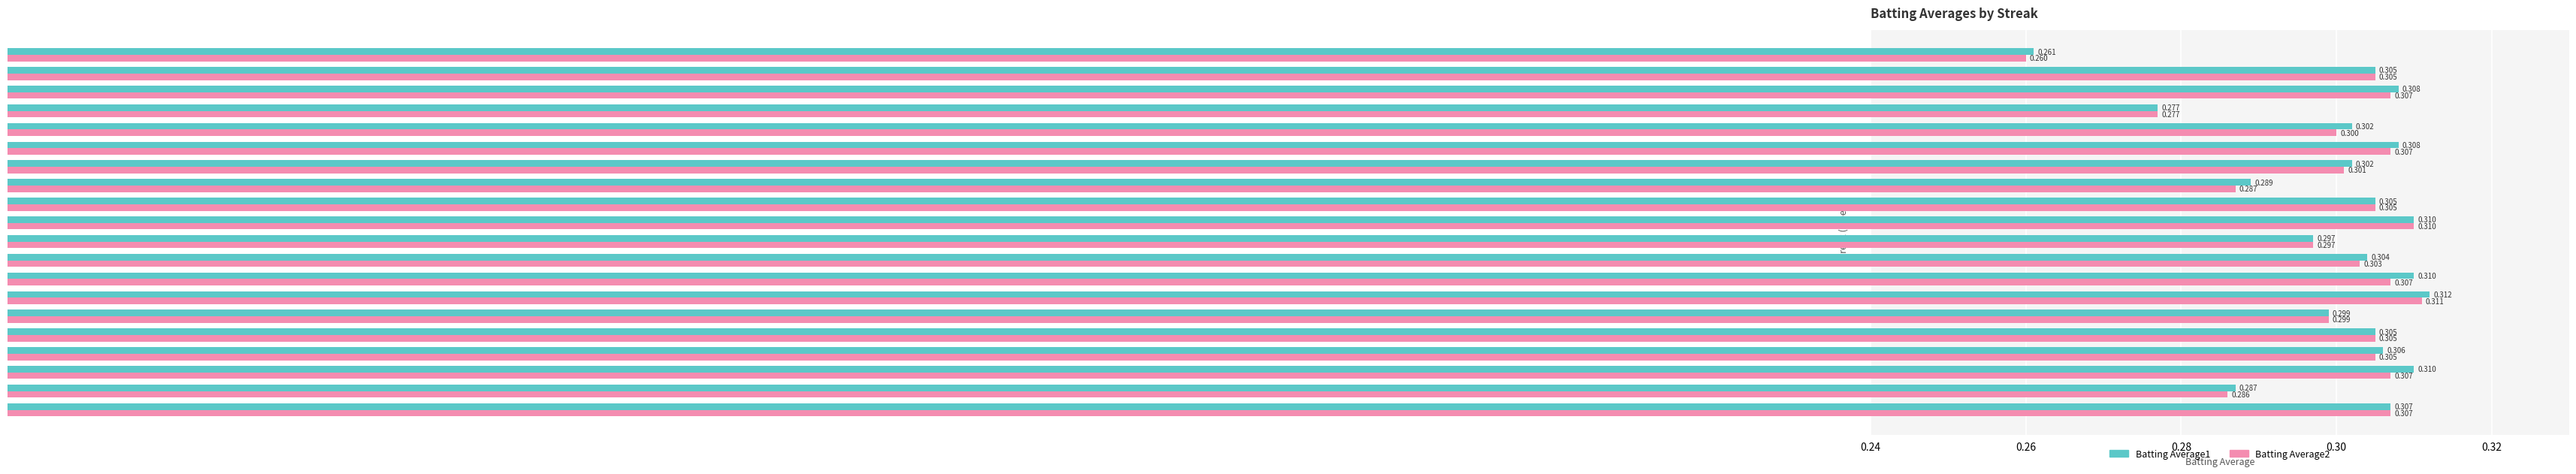

What are all the series names shown in the legend?

Batting Average1, Batting Average2